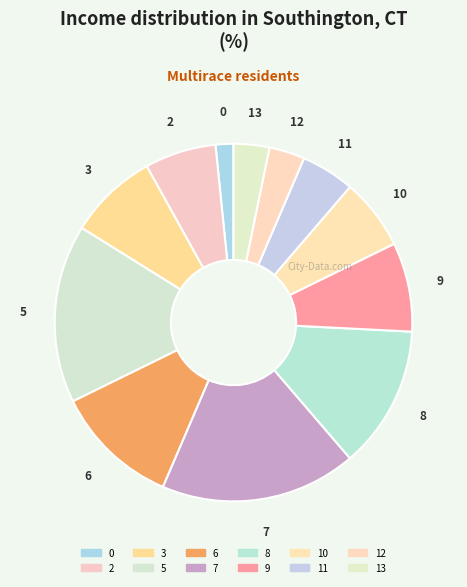

Which has a higher value, 9 or 10?

9